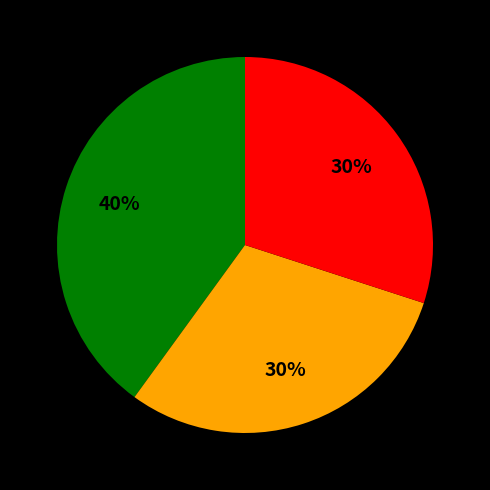

Does any single category account for the majority?

No